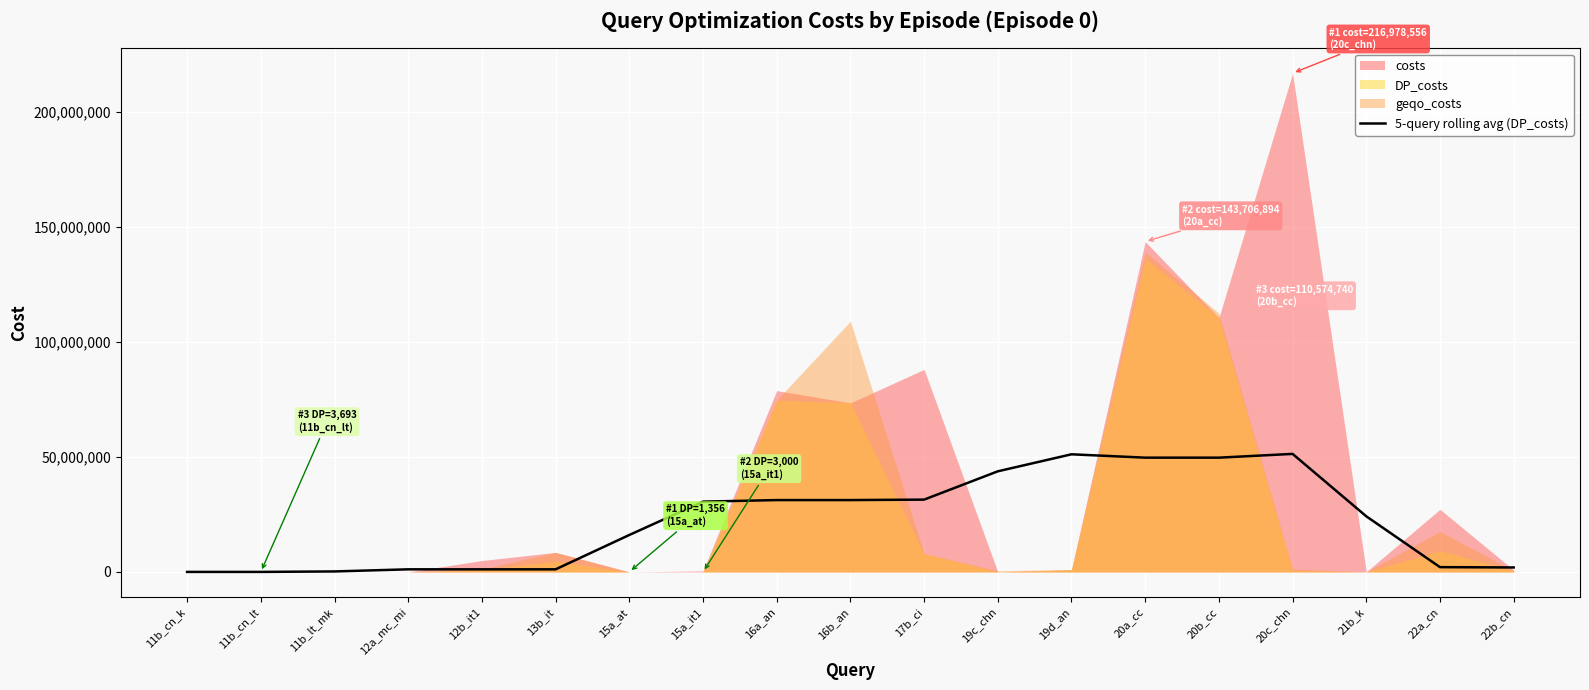

Reading left to right, extract all data points from this chart.

6284.8	10830.6	215942.0	1133532.2	1133064.8	1133654.0	16079232.8	30586757.4	31261095.4	31264409.4	31458344.2	43775084.8	51177396.8	49716831.8	49715586.0	51353112.6	24201131.8	2086183.8	1949285.2